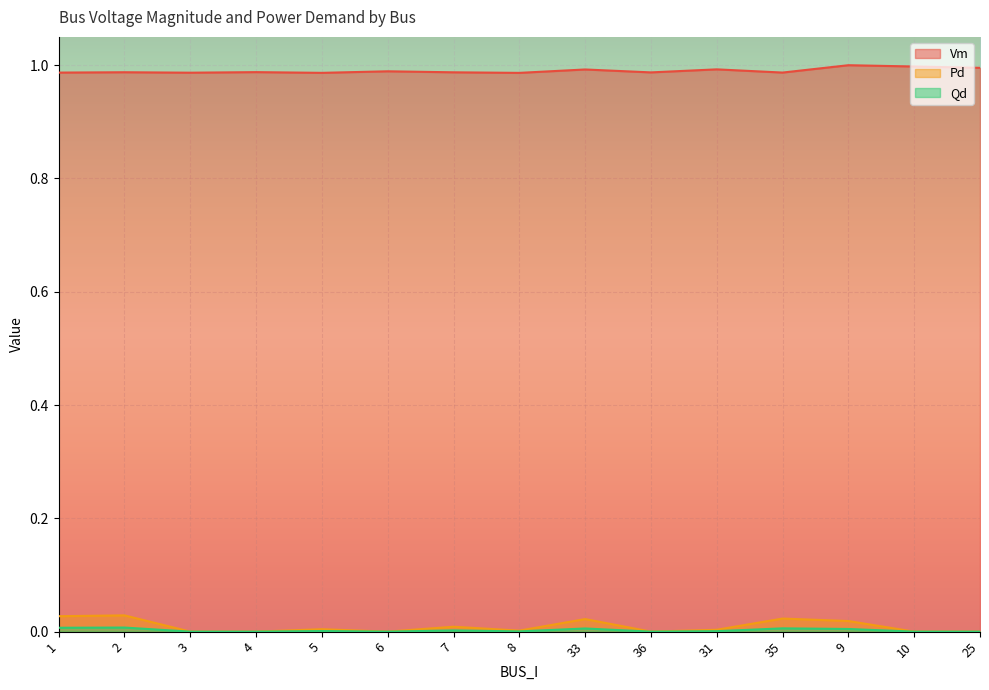

True or false: Pd and Vm cross at least once.

False